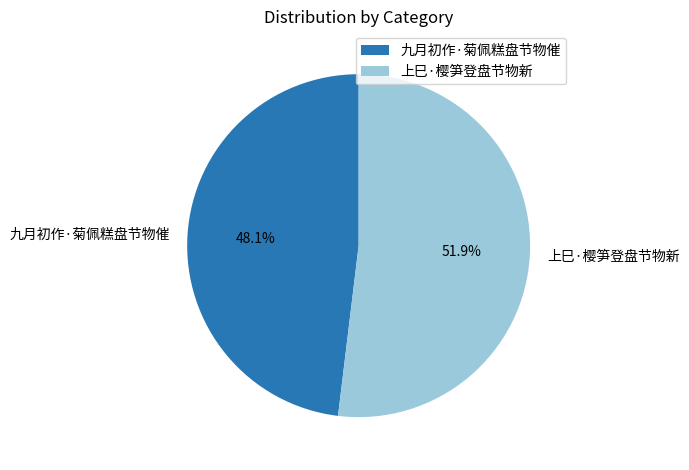

The 上巳·樱笋登盘节物新 slice represents 52% of the pie. True or false?

True